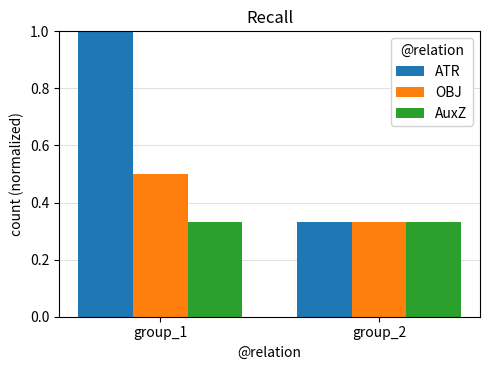

At which label does ATR reach its peak?

group_1